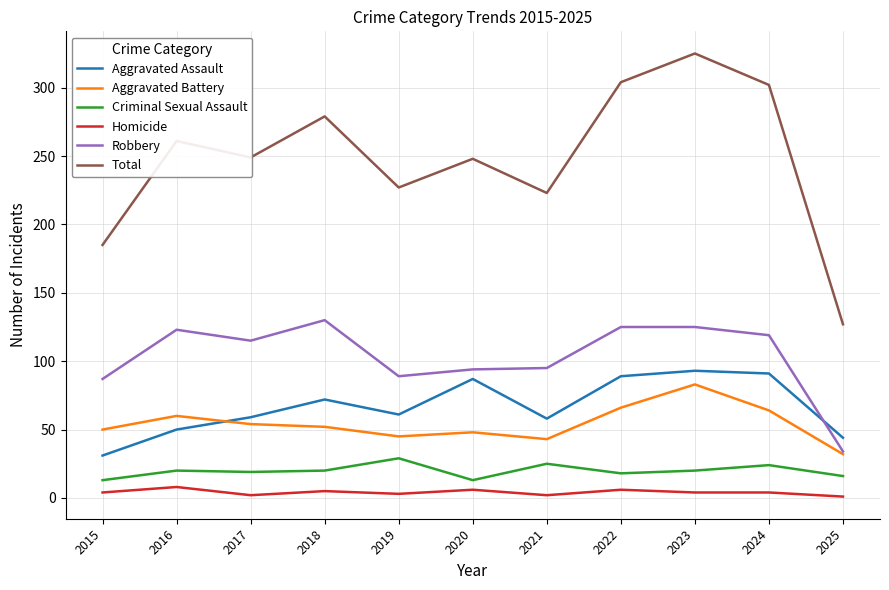

How many categories are shown in the chart?

11